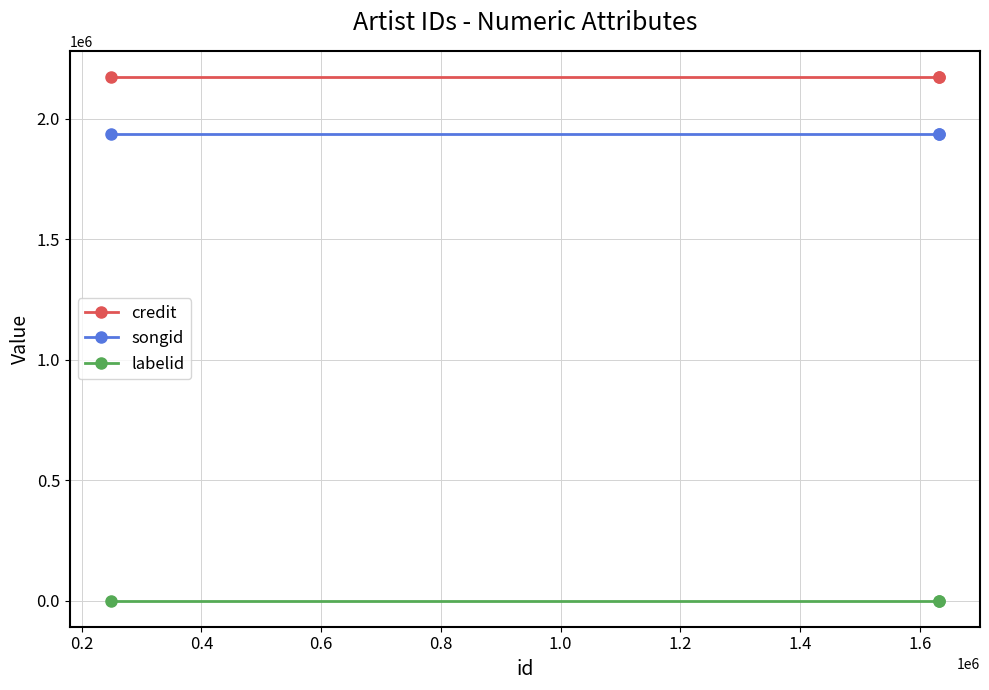

Rank the series by their maximum value, from lowest to highest.

labelid, songid, credit